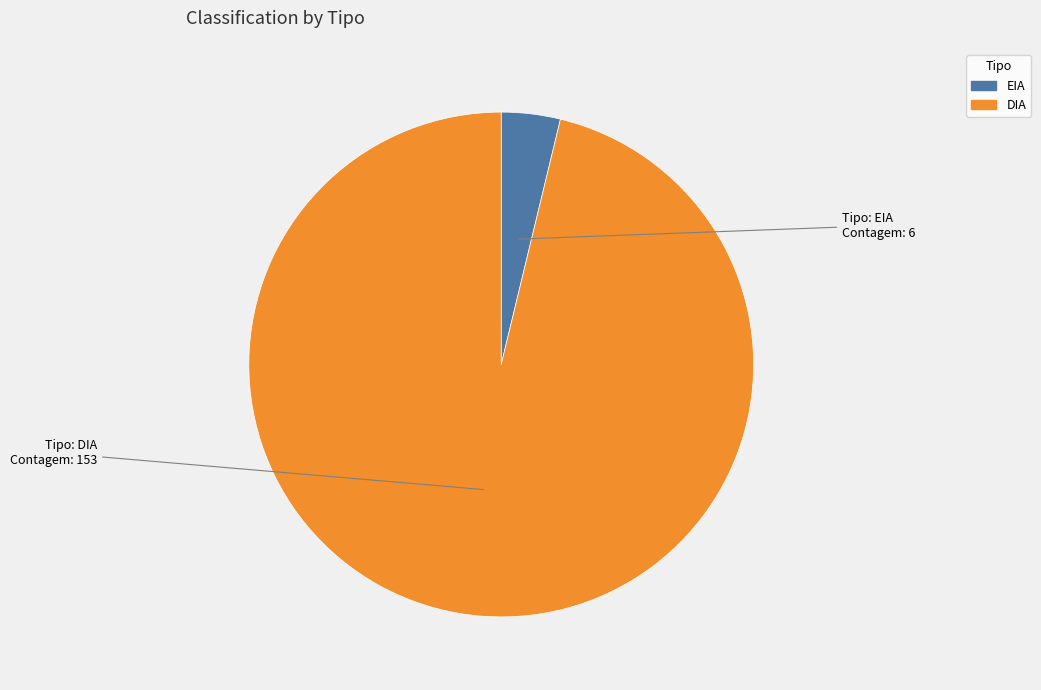

Rank the categories by value from highest to lowest.

DIA, EIA